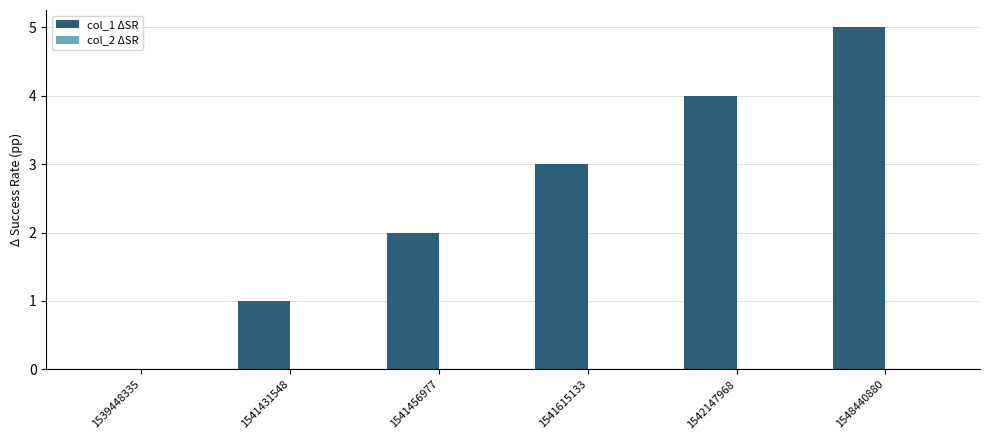

What is the change in value from 1541615133 to 1548440880?

+2